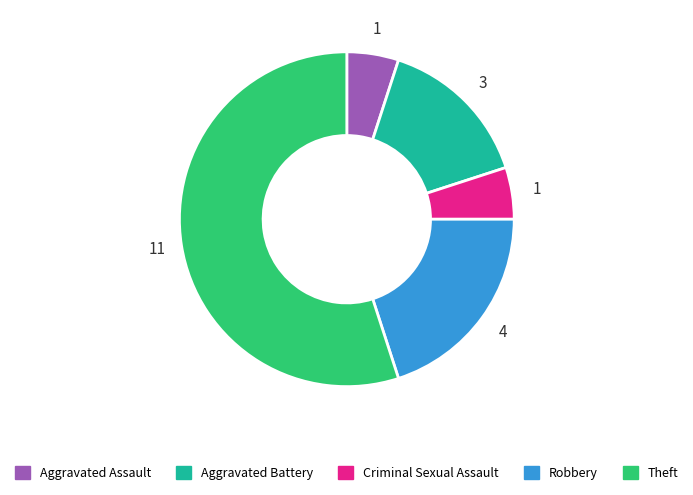

Does Aggravated Battery represent more than half of the total?

No